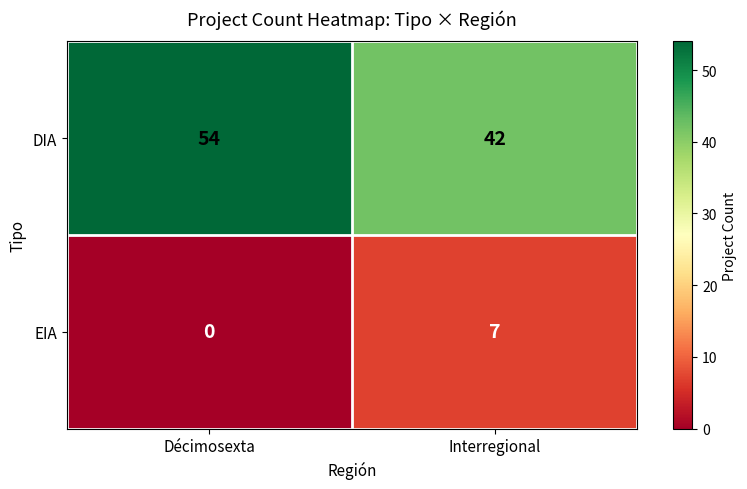

Count the number of data series in this chart.

2